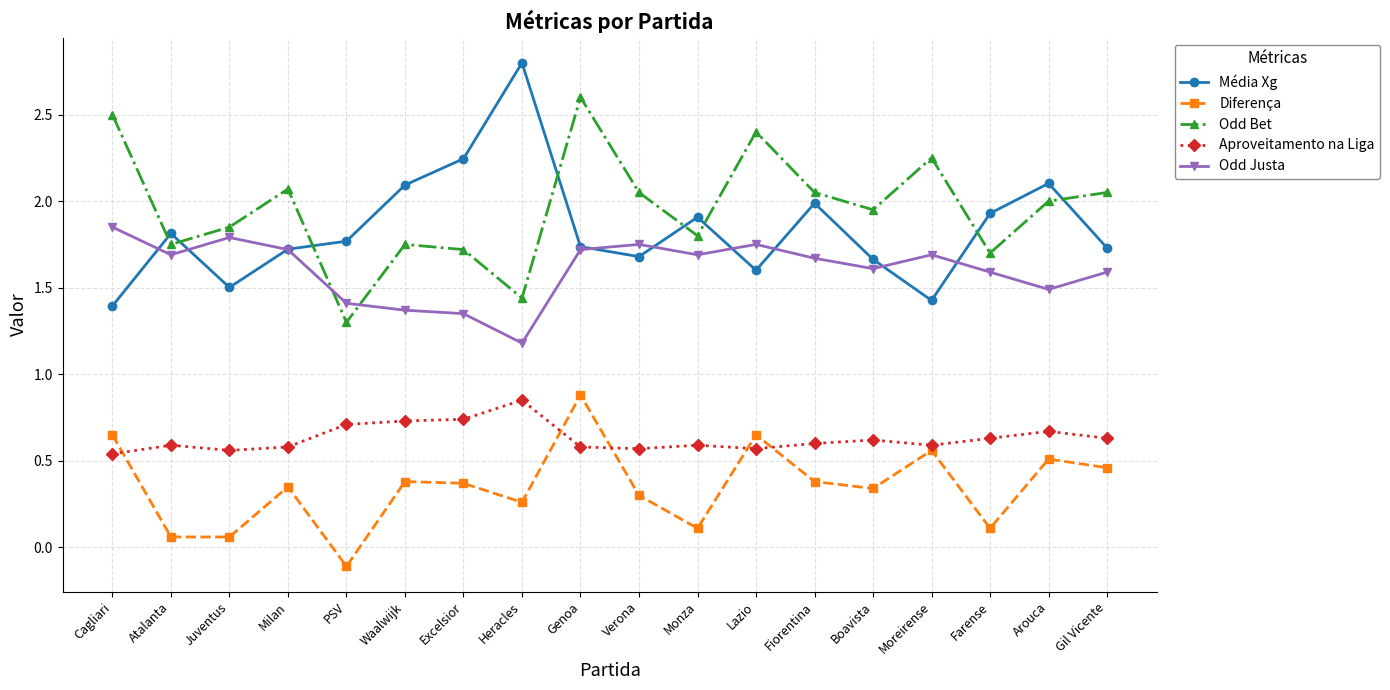

The value of Odd Bet at Cagliari is 2.5. True or false?

True